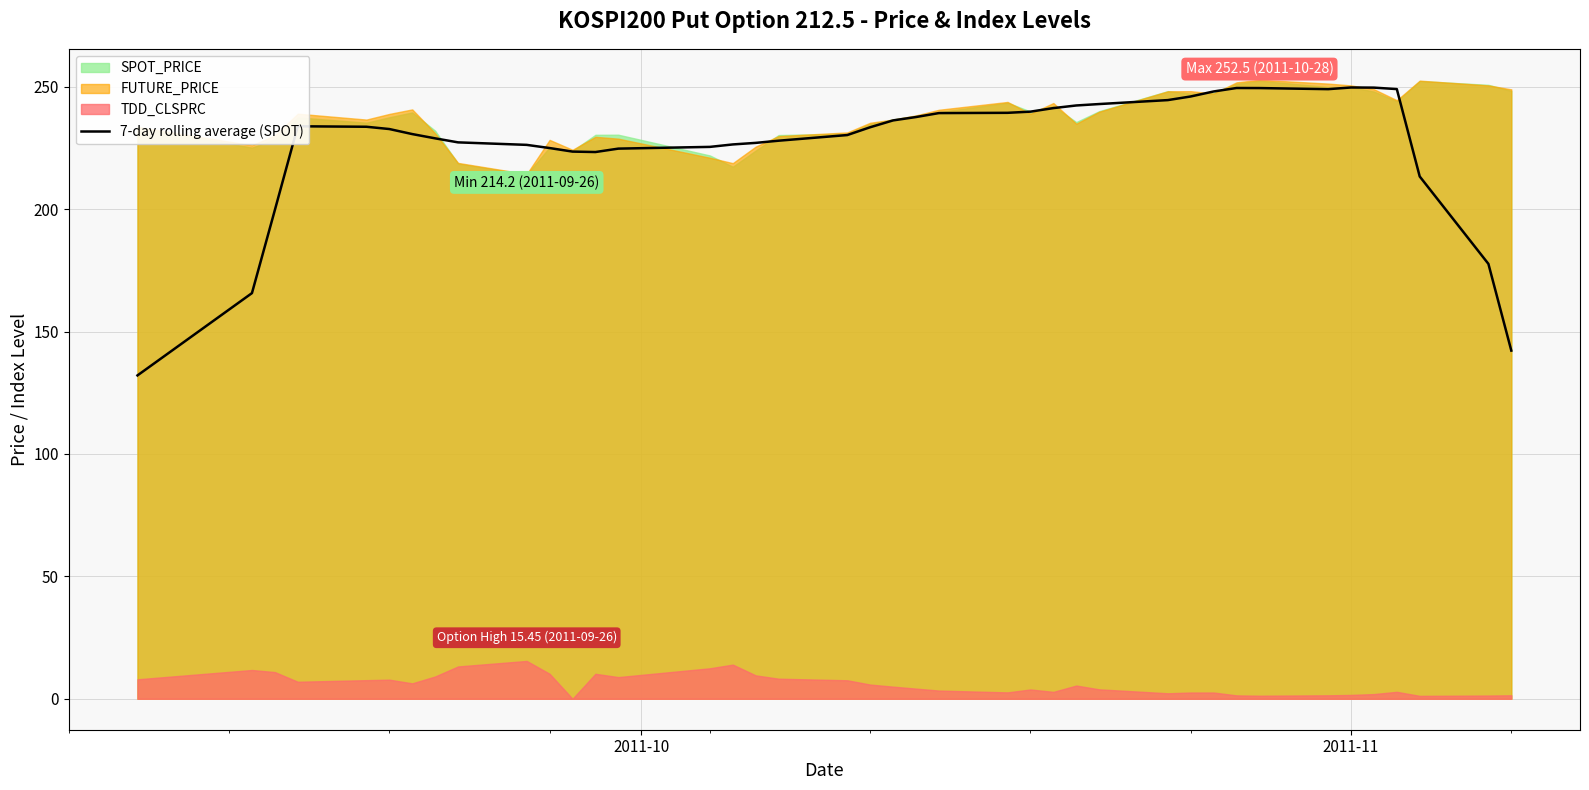

Reading left to right, what are all the values shown in this chart?

132.1	165.7	199.6	233.9	233.7	232.7	230.7	228.9	227.3	226.3	225.0	223.5	223.3	224.7	225.4	226.4	227.1	228.0	230.3	233.5	236.3	237.6	239.2	239.4	239.8	241.3	242.4	242.9	244.6	246.0	248.1	249.5	249.5	249.0	249.7	249.6	249.1	213.4	177.7	142.2